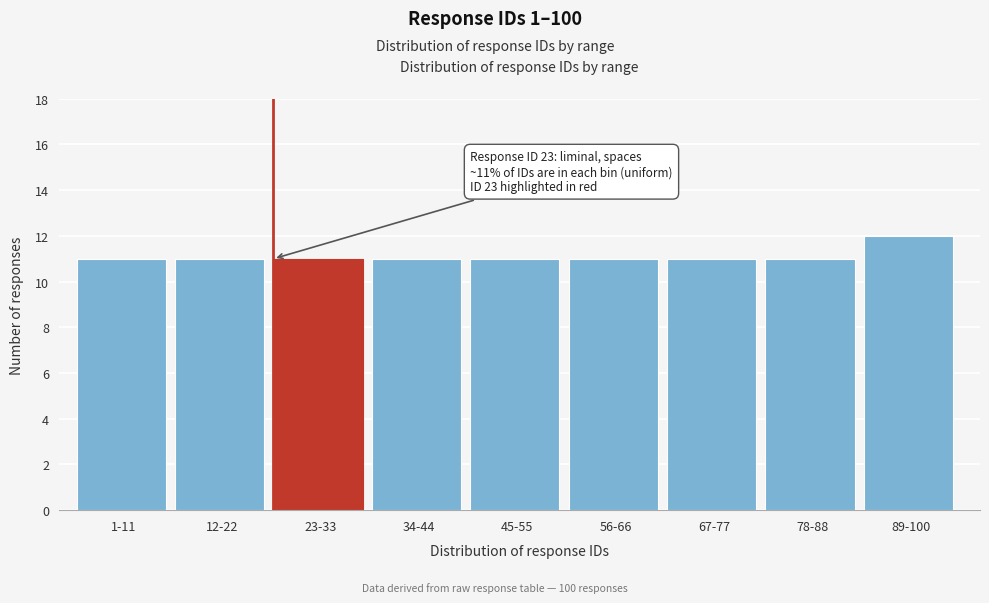

Reading left to right, extract all data points from this chart.

1-11=11	12-22=11	23-33=11	34-44=11	45-55=11	56-66=11	67-77=11	78-88=11	89-100=12